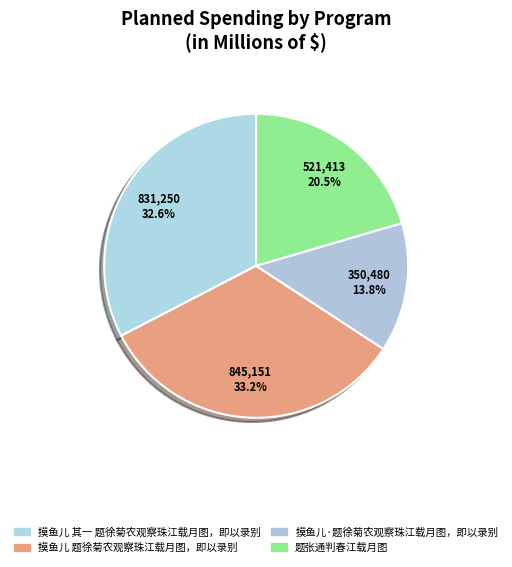

To the nearest percent, what is the difference between the 摸鱼儿 题徐菊农观察珠江载月图，即以录别 and 摸鱼儿·题徐菊农观察珠江载月图，即以录别 slice percentages?

19%